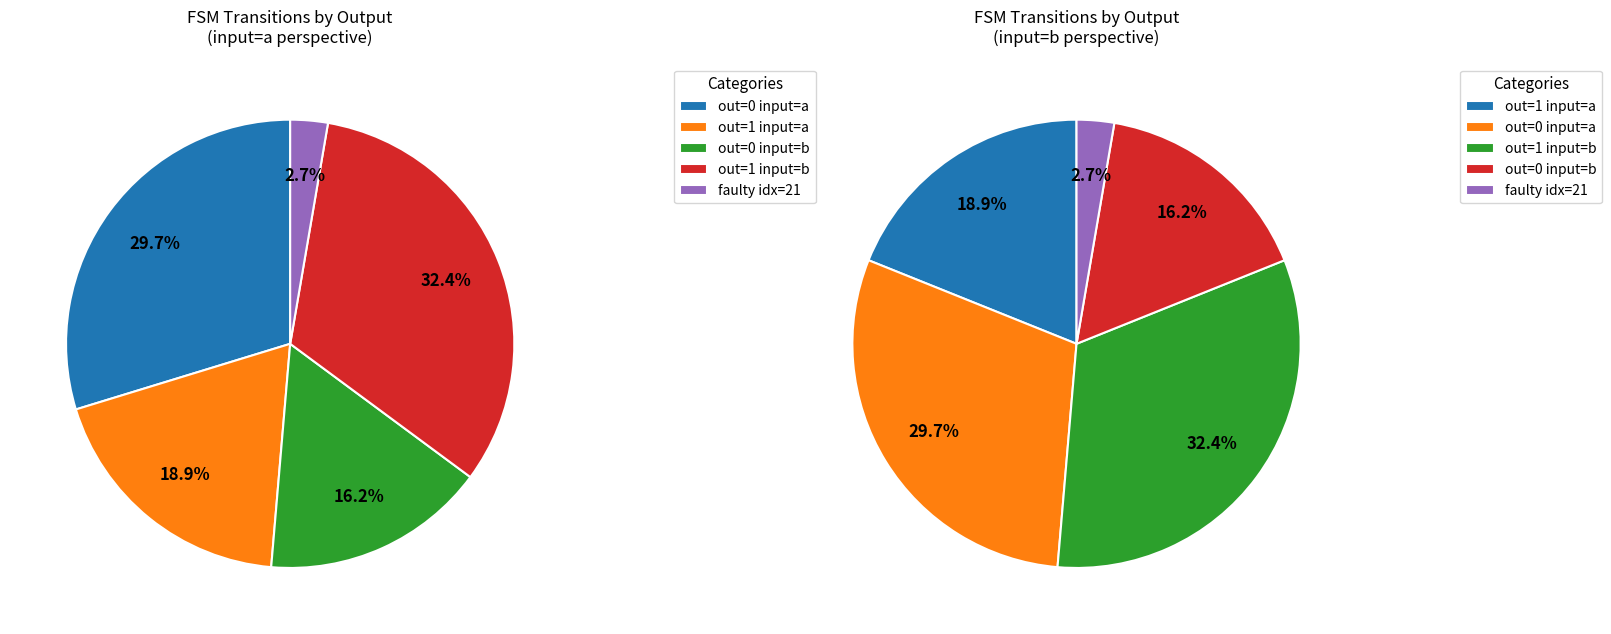

How many segments does this pie chart have?

5